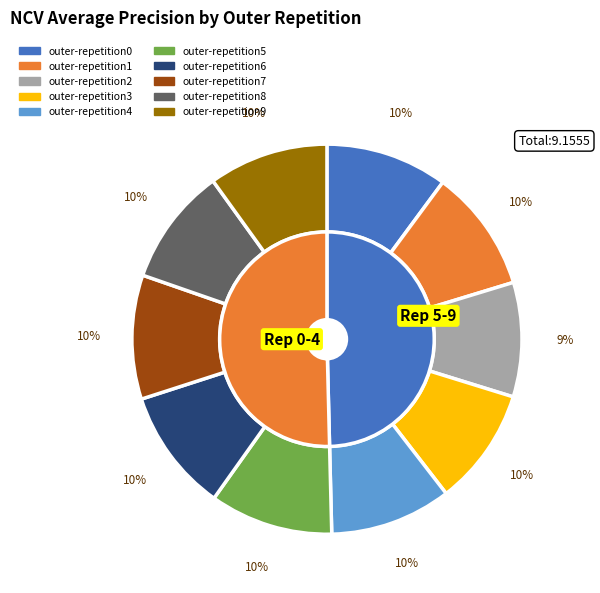

True or false: outer-repetition2 accounts for 24% of the total.

False